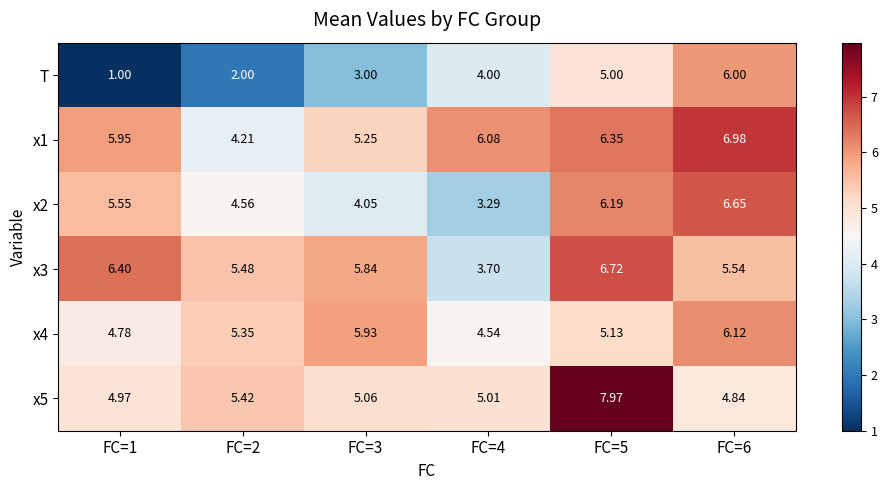

Is the value of x5 at FC=3 greater than the value of x3 at FC=5?

No